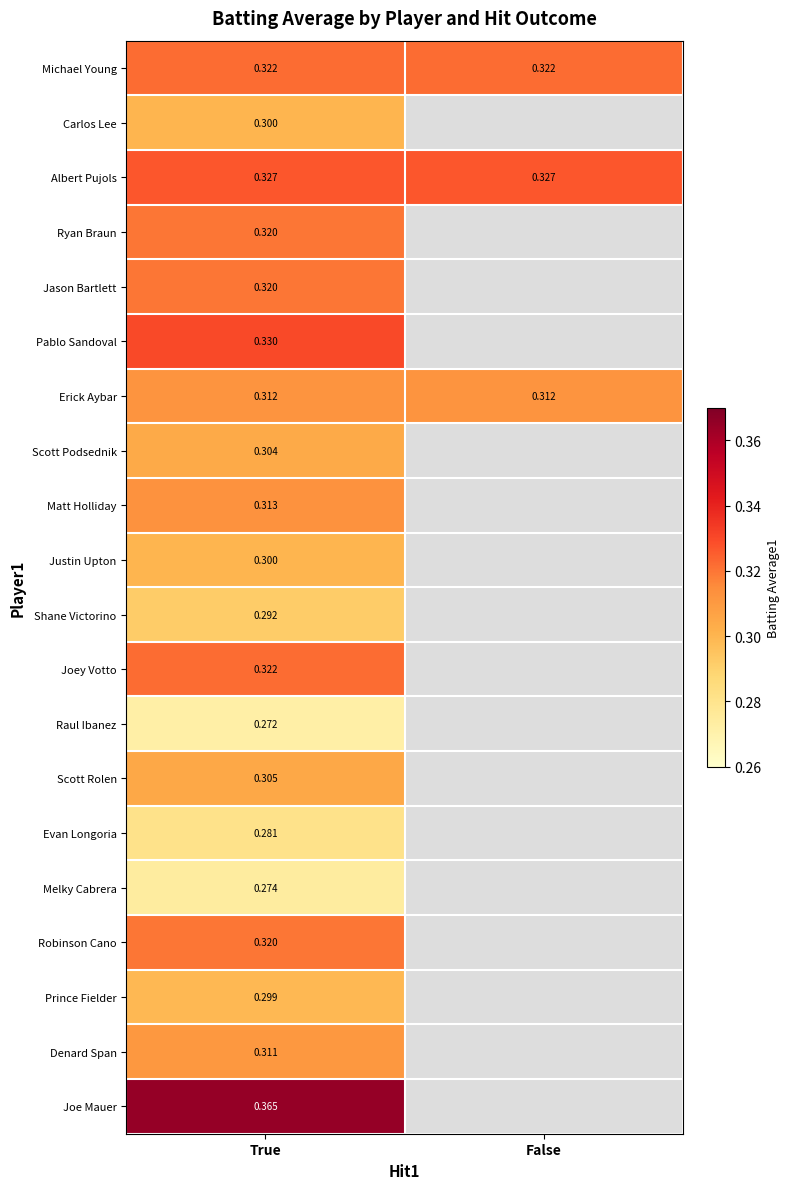

At which category is the sum across all series the highest?

True